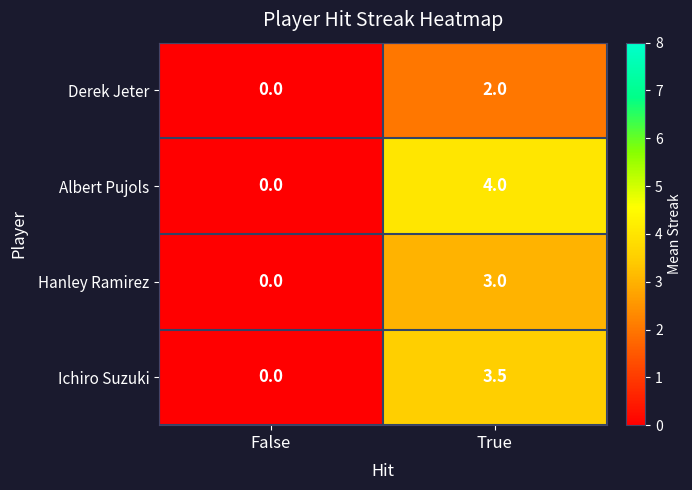

List the series in order of their peak value, lowest first.

Derek Jeter, Hanley Ramirez, Ichiro Suzuki, Albert Pujols